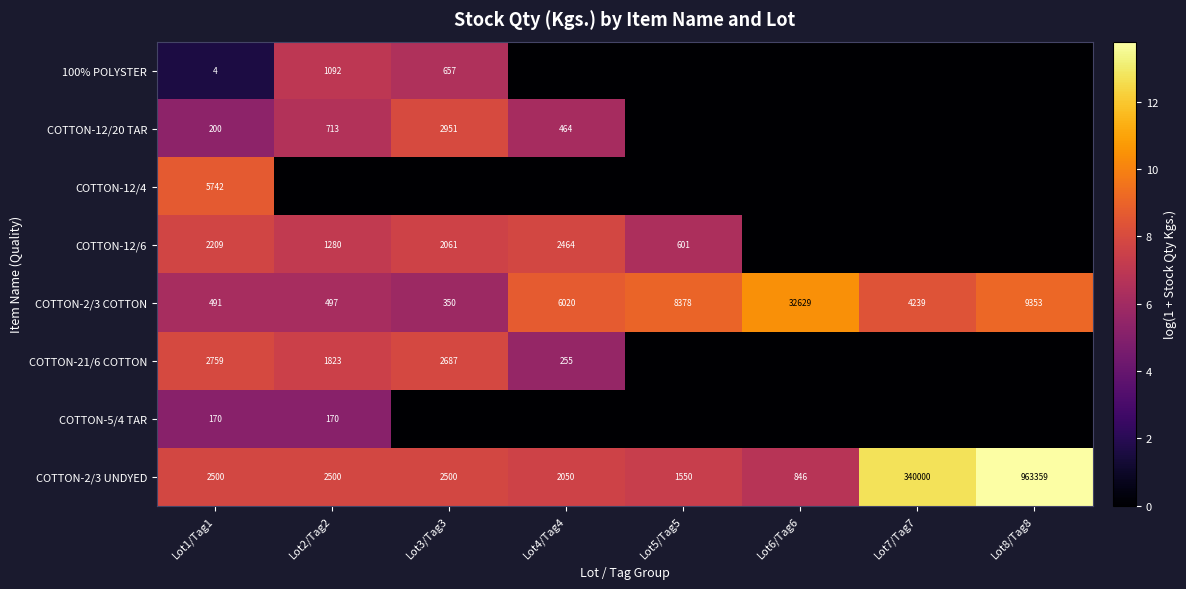

The COTTON-2/3 UNDYED series shows 846 at Lot6/Tag6. True or false?

True